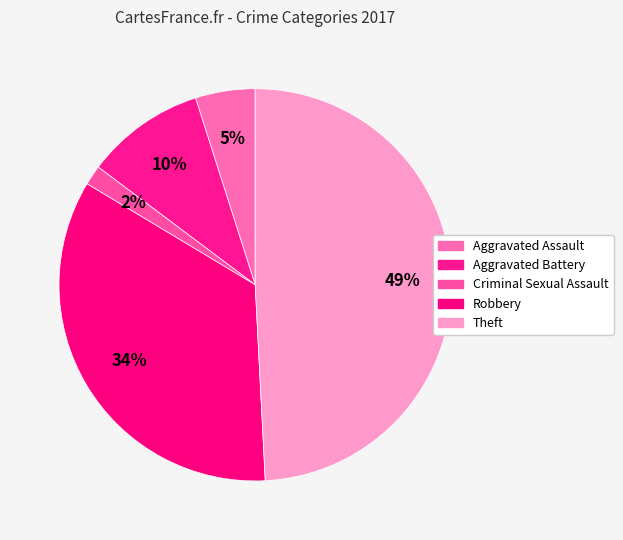

How many segments does this pie chart have?

5